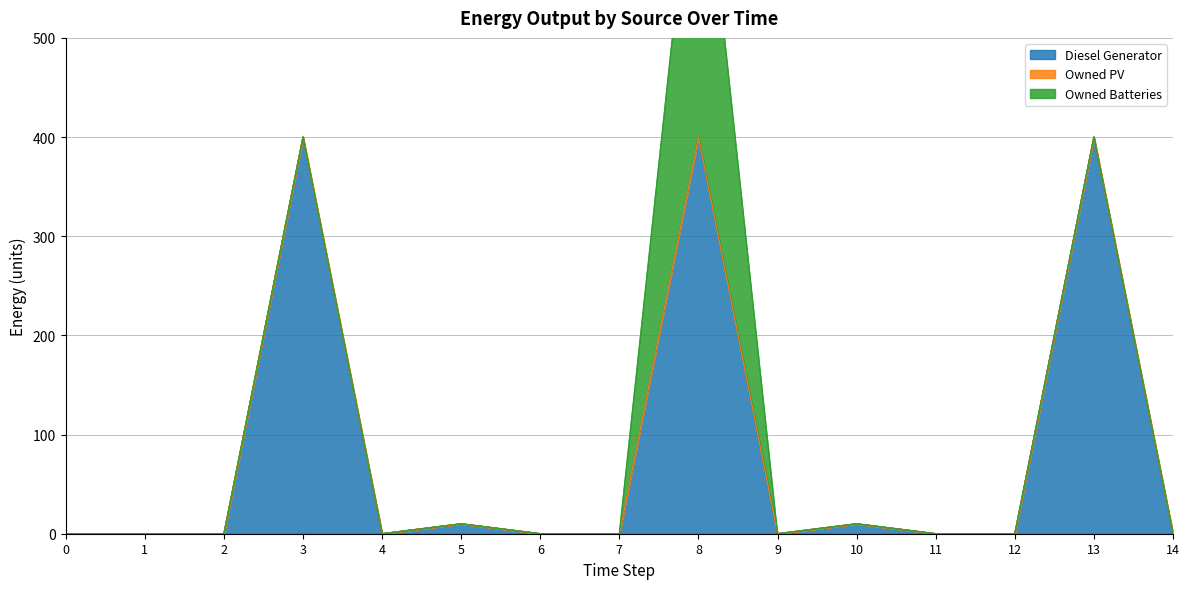

True or false: Owned PV and Owned Batteries cross at least once.

False